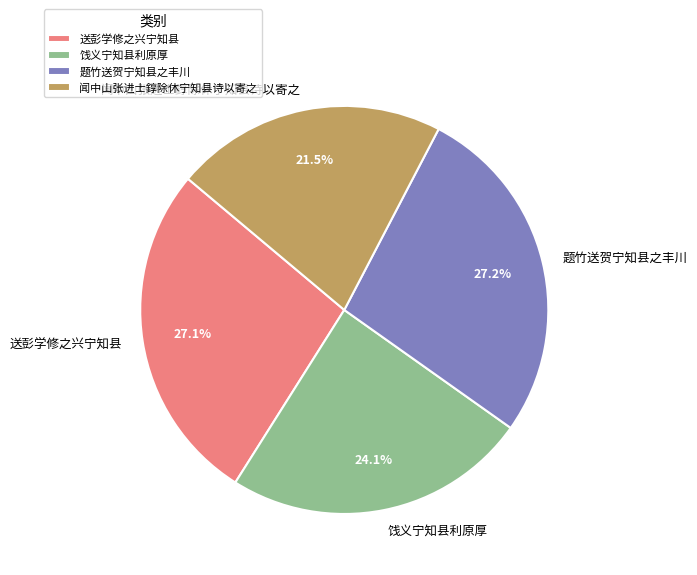

The 闻中山张进士錞除休宁知县诗以寄之 slice represents 35% of the pie. True or false?

False